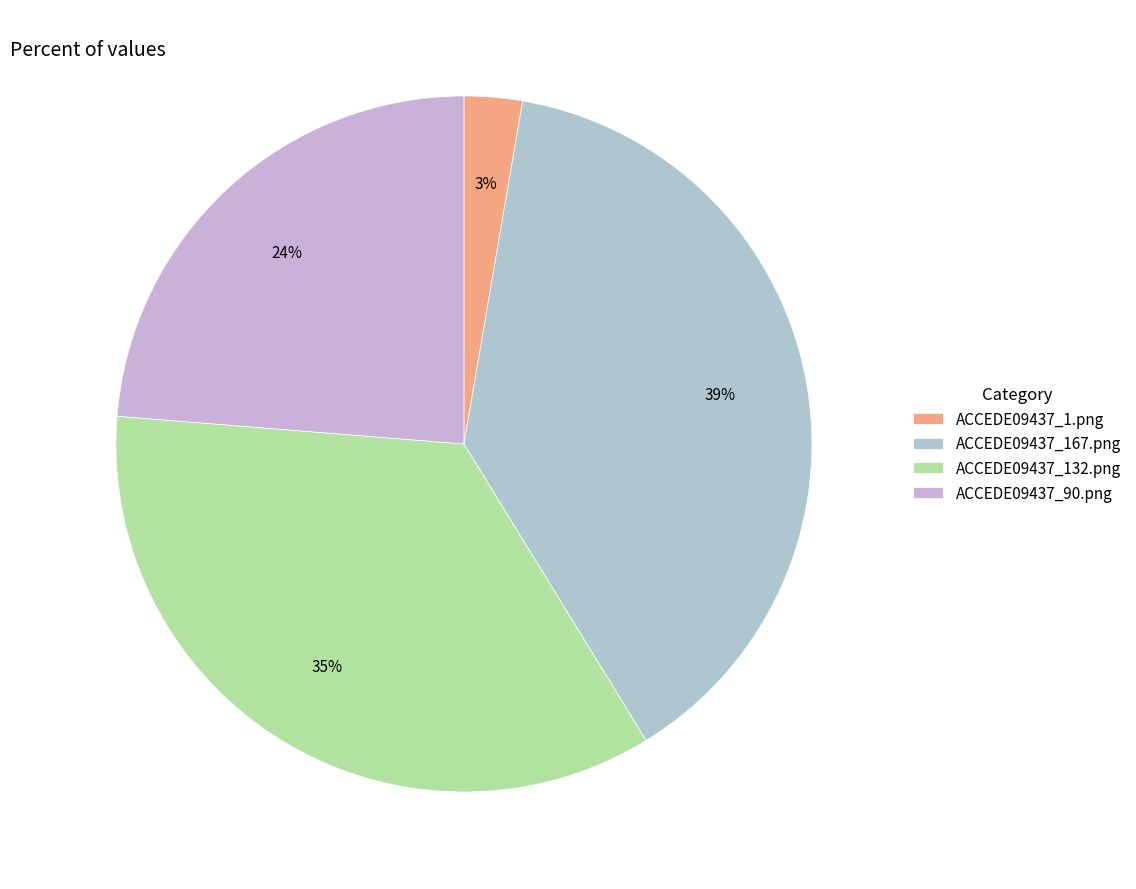

Combined, what portion of the pie is ACCEDE09437_90.png and ACCEDE09437_167.png?

62.3%